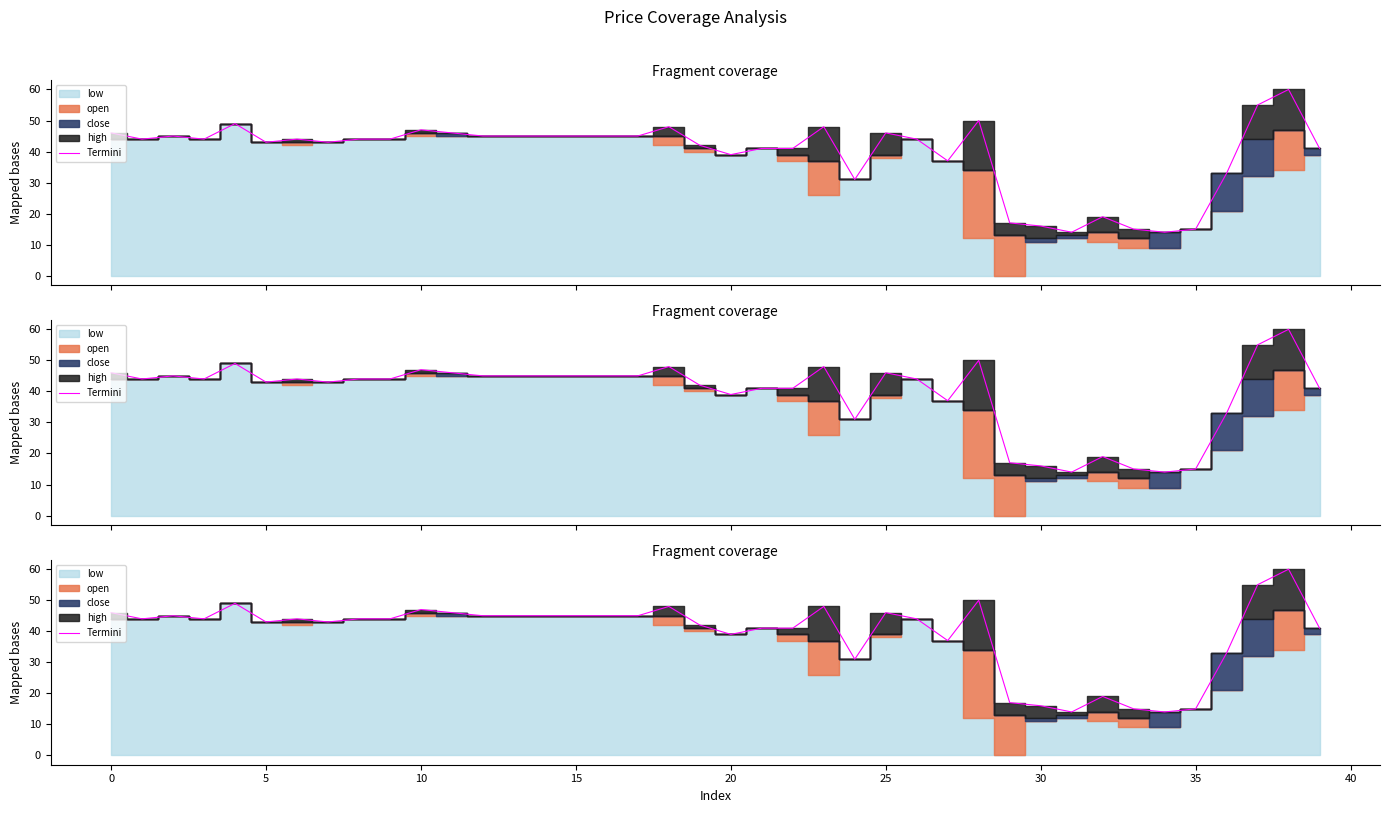

What is the sum of the values at 19 and 27?

79